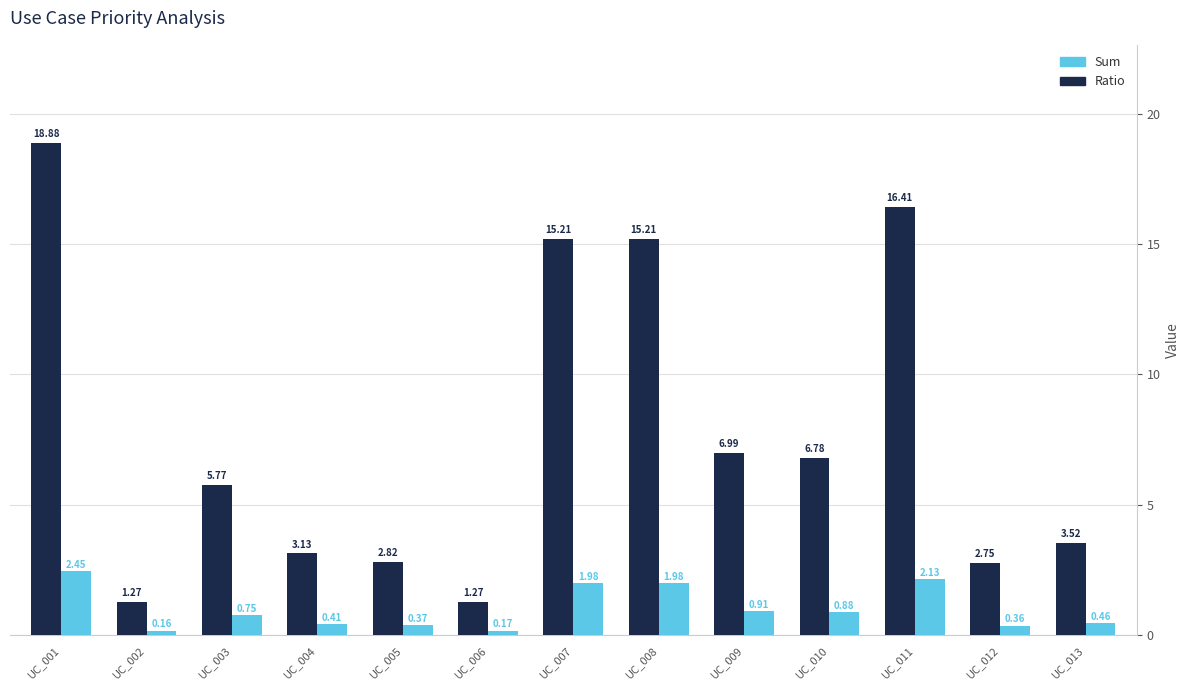

How many bars are there in each group?

2